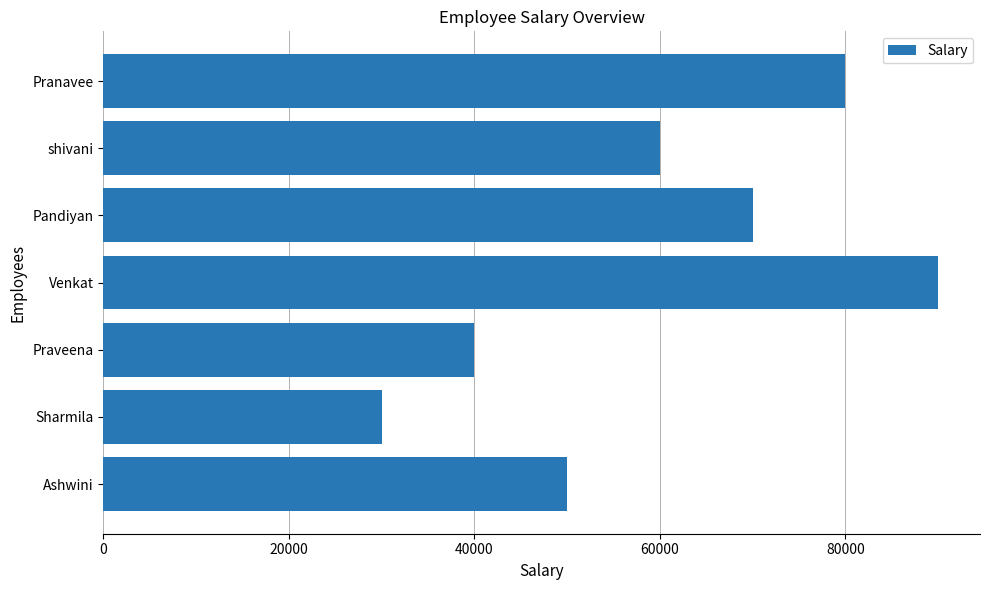

What is the approximate value at Ashwini?

50000